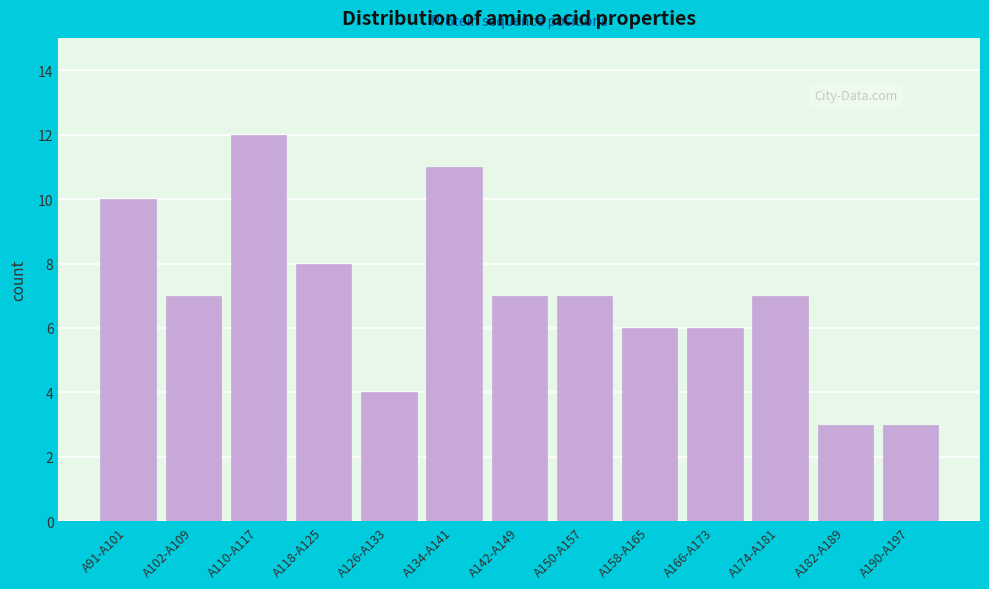

Reading left to right, list all the values displayed in this chart.

A91-A101=10	A102-A109=7	A110-A117=12	A118-A125=8	A126-A133=4	A134-A141=11	A142-A149=7	A150-A157=7	A158-A165=6	A166-A173=6	A174-A181=7	A182-A189=3	A190-A197=3